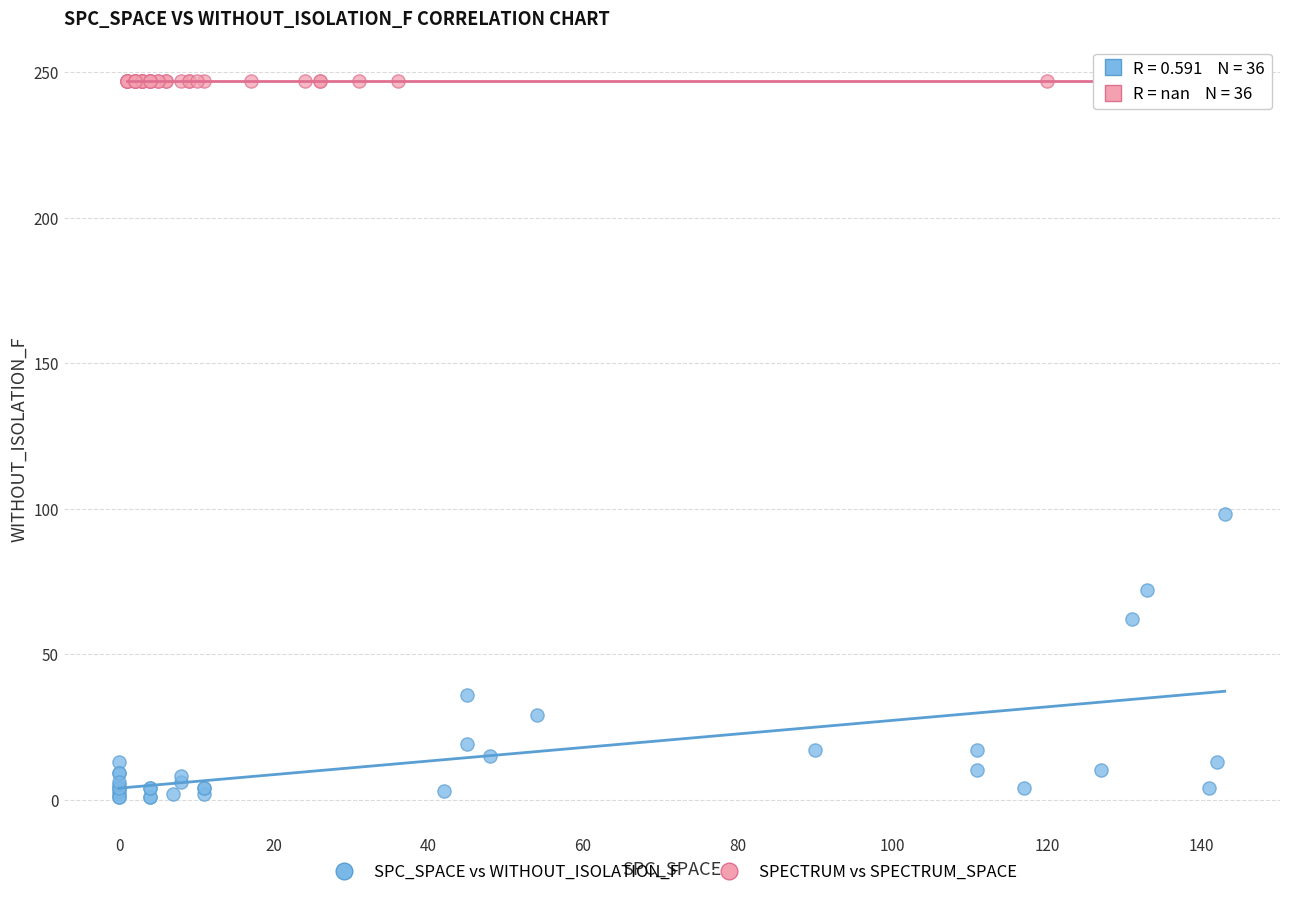

Which series contains the highest Y value?

SPECTRUM vs SPECTRUM_SPACE